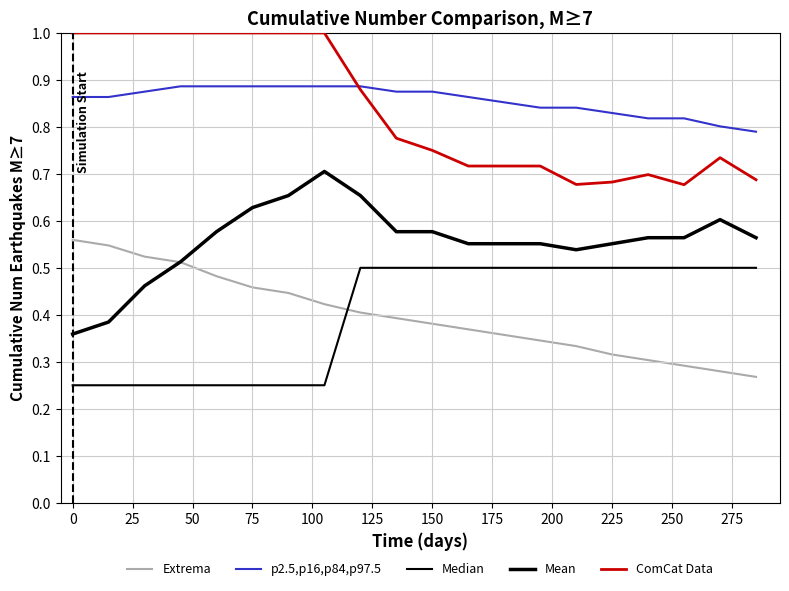

Which series has the widest spread of values?

Mean